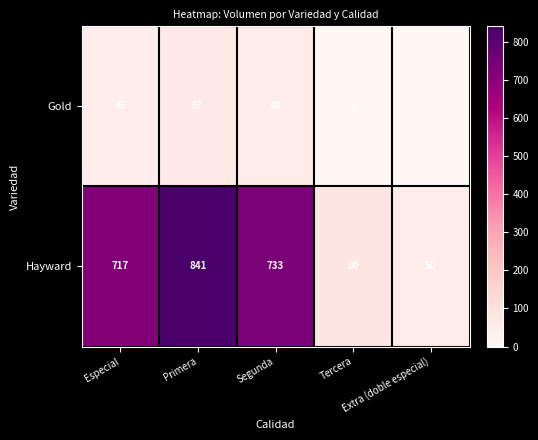

What is the difference between the second highest and minimum values in the Hayward series?

683